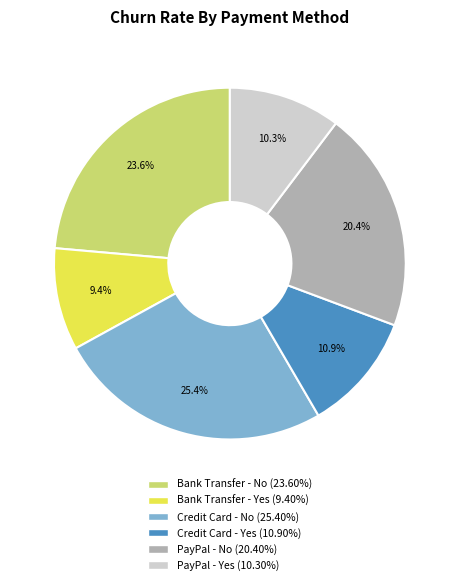

How many slices are in this pie chart?

6